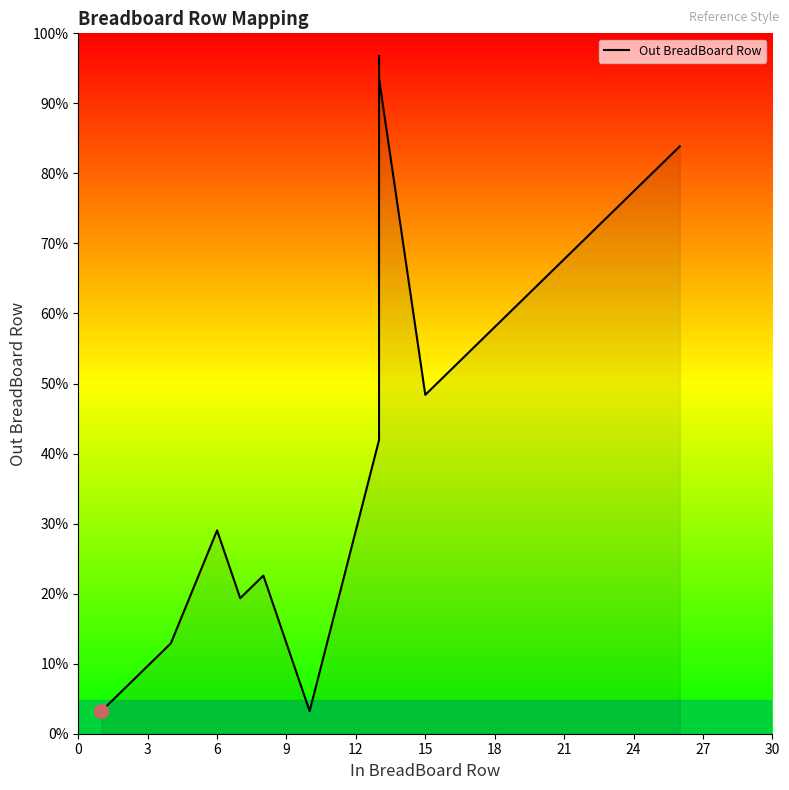

What is the ratio of the value at 13 to the value at 12?

3.8